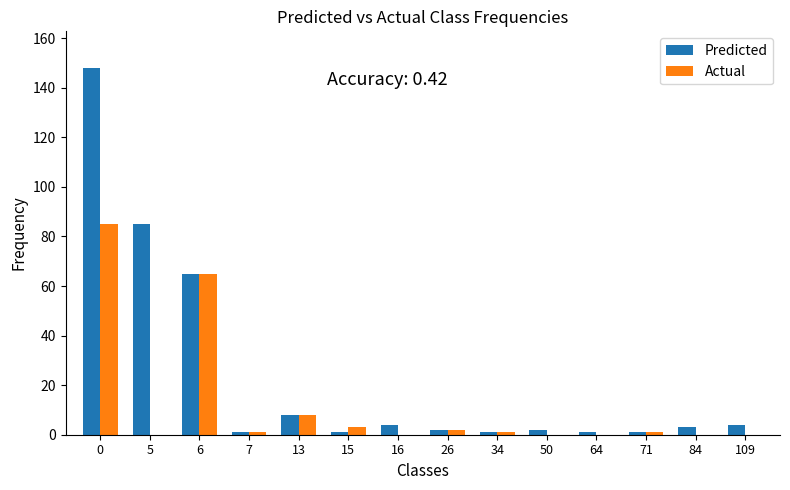

What is the highest value of the Predicted series?

148